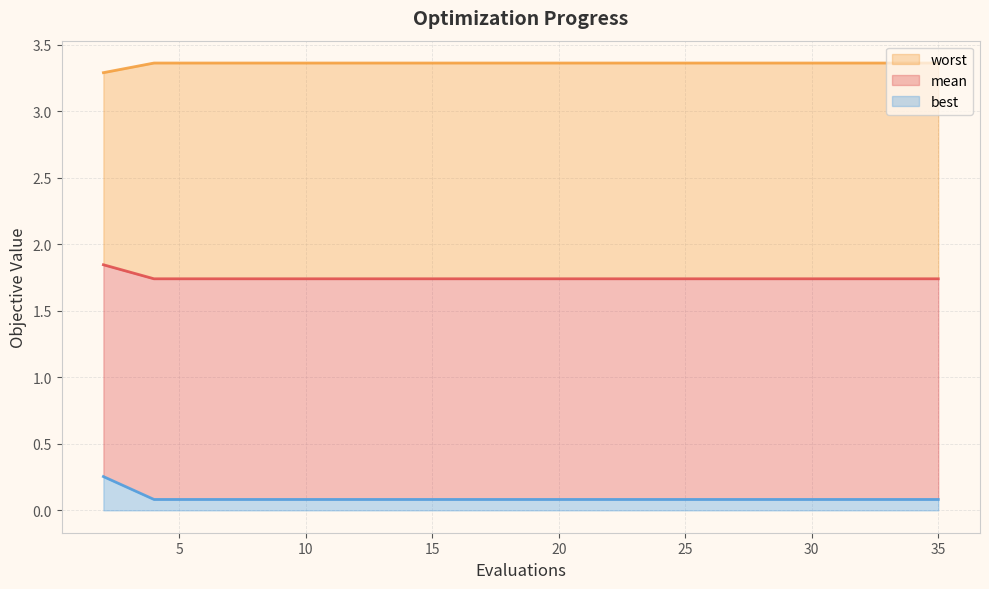

What is the value of the worst point at the 2nd from the left?

3.4